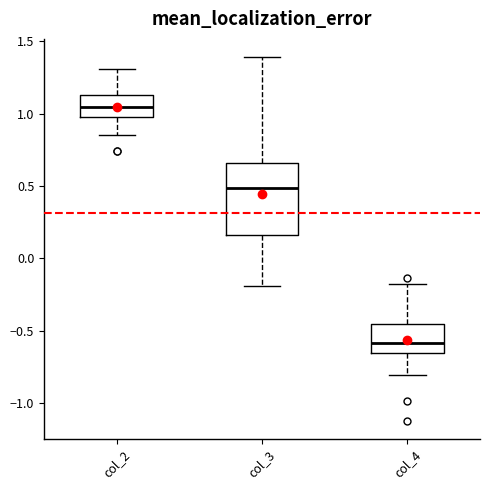

Where does the upper whisker of the box for col_3 end on the y-axis? The values are not printed on the chart, so give them approximately, as read against the axis.

1.40